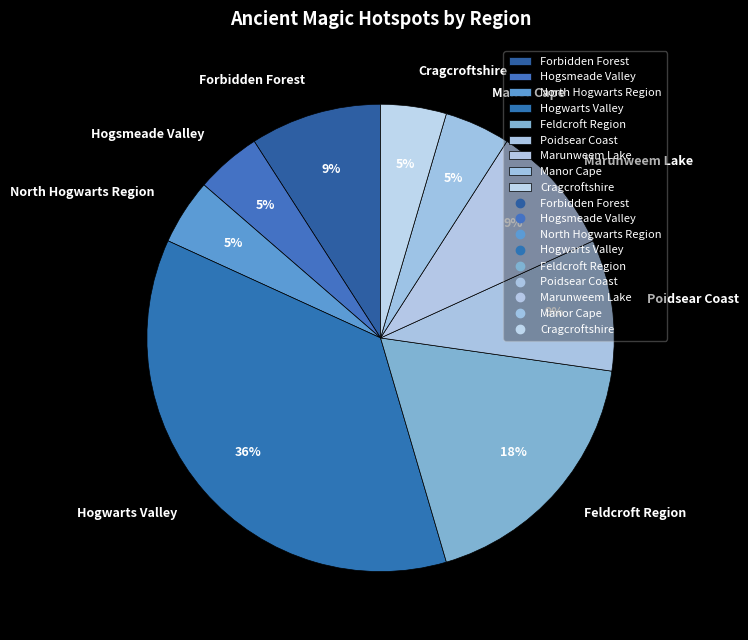

Is the sum of Feldcroft Region and Manor Cape greater than half?

No